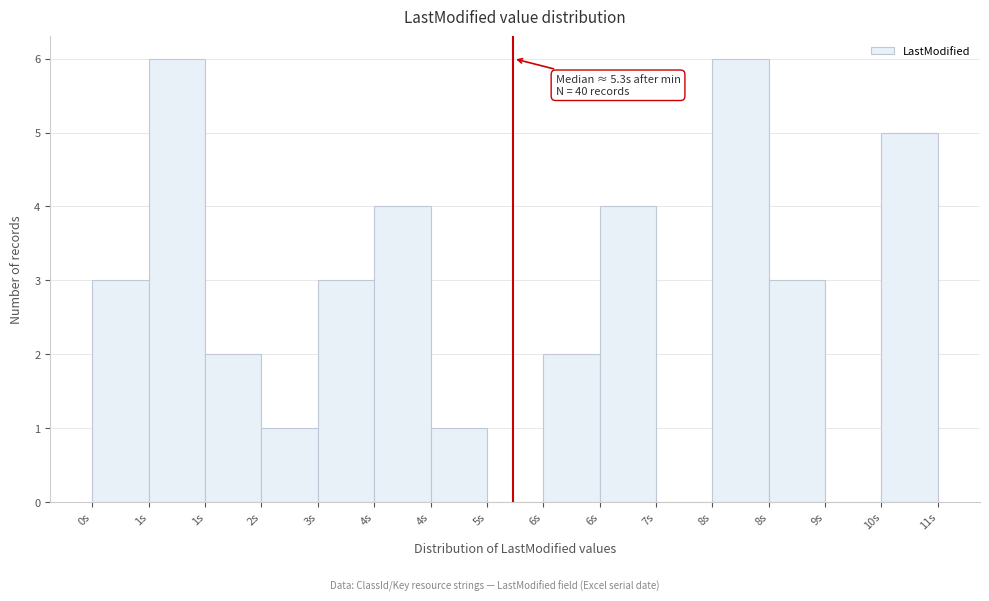

Count the number of categories in the chart.

15